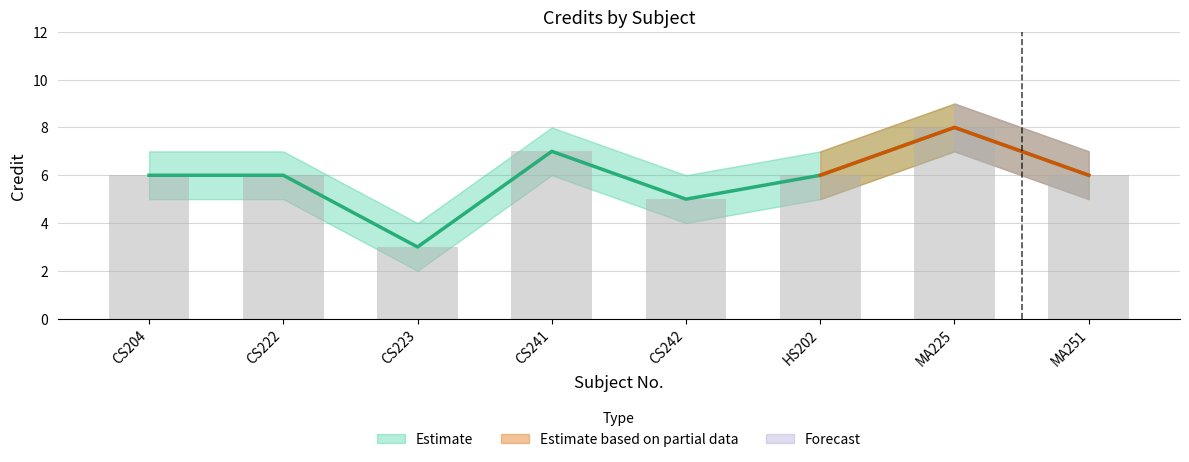

How many values in the Credit series are below 6?

2